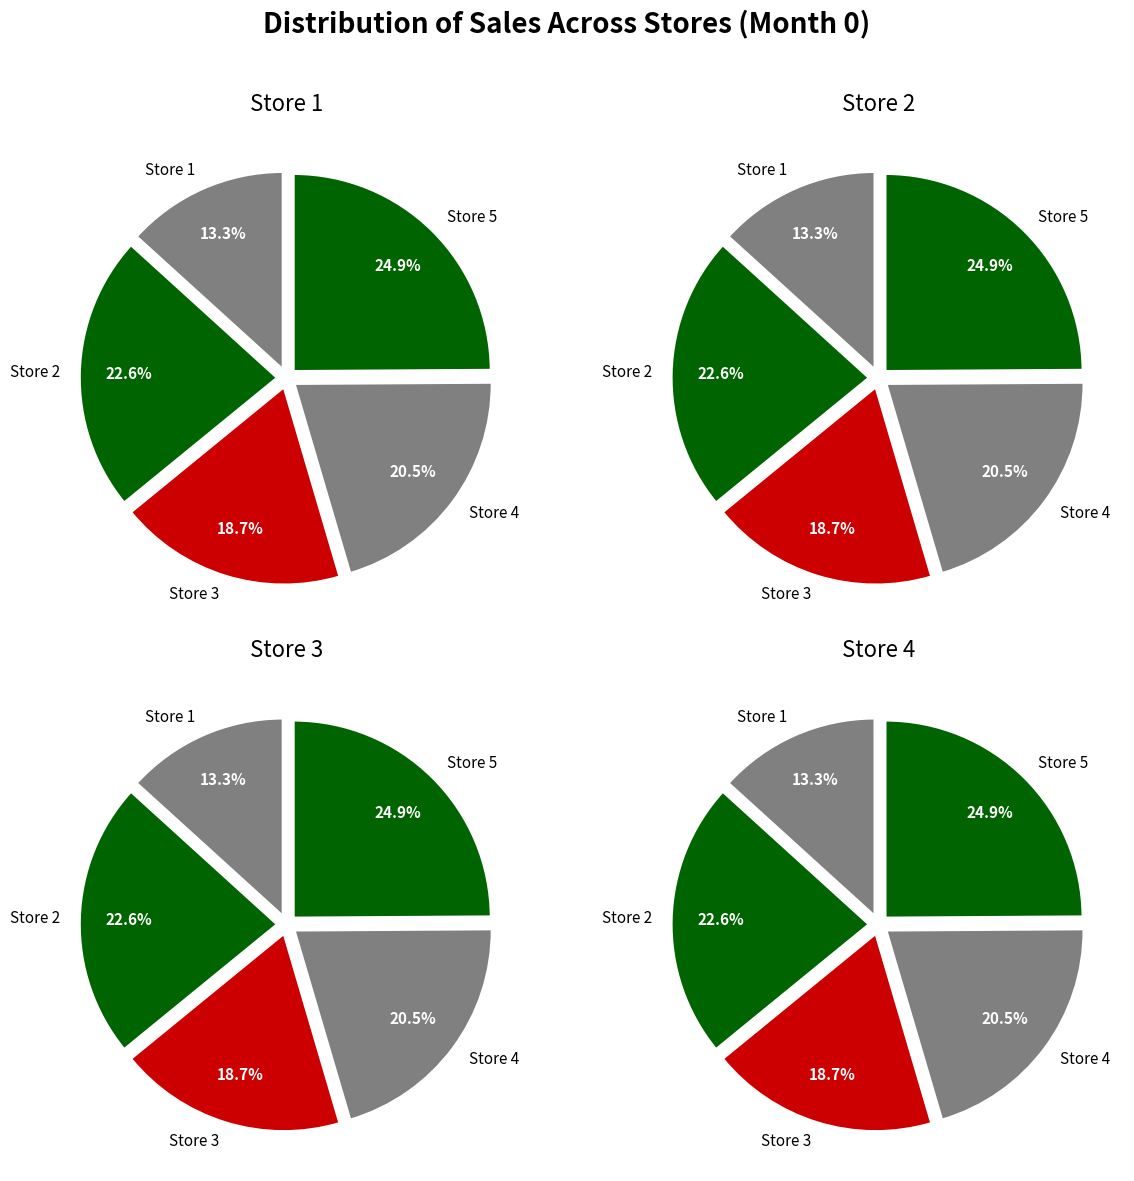

Is the sum of Store 3 and Store 1 greater than half?

No